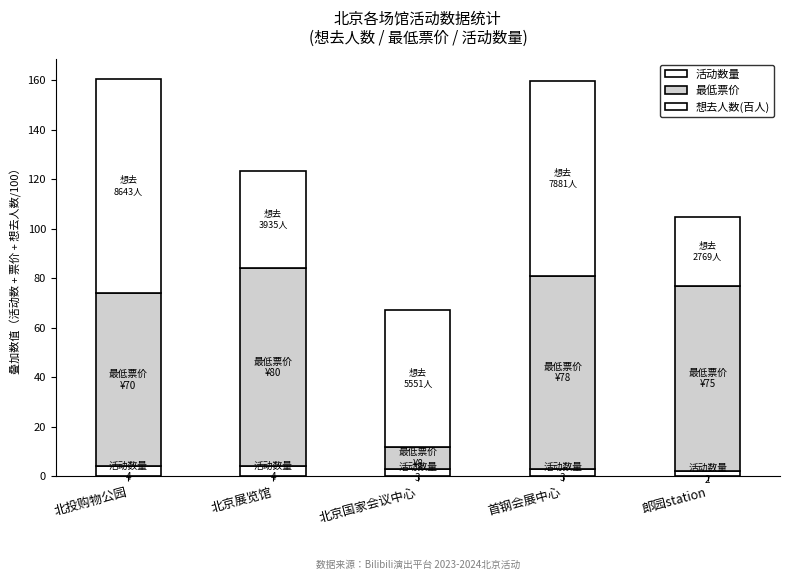

Are the bars horizontal?

No